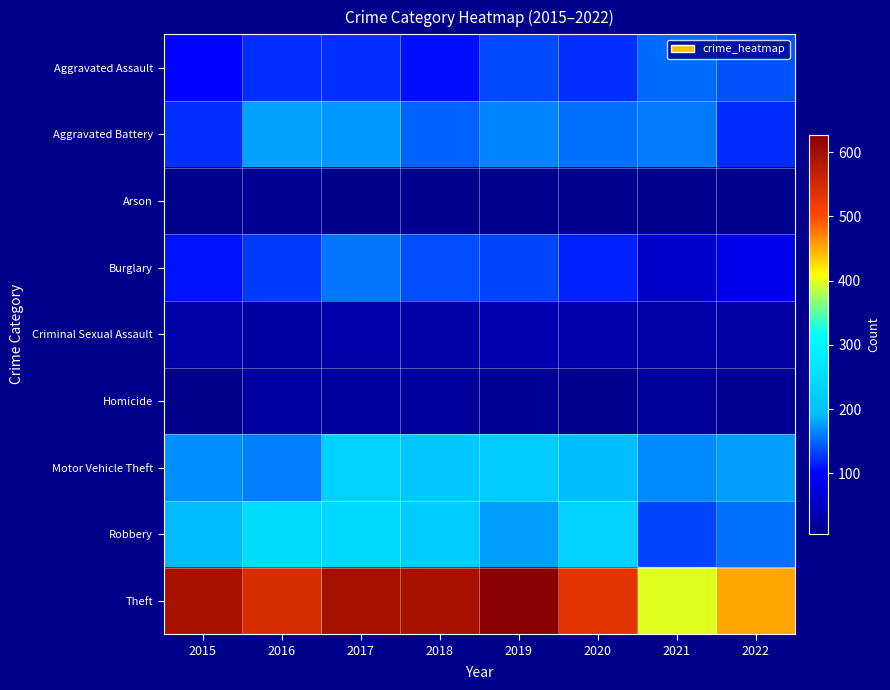

Which category has the lowest value across all series?

2017